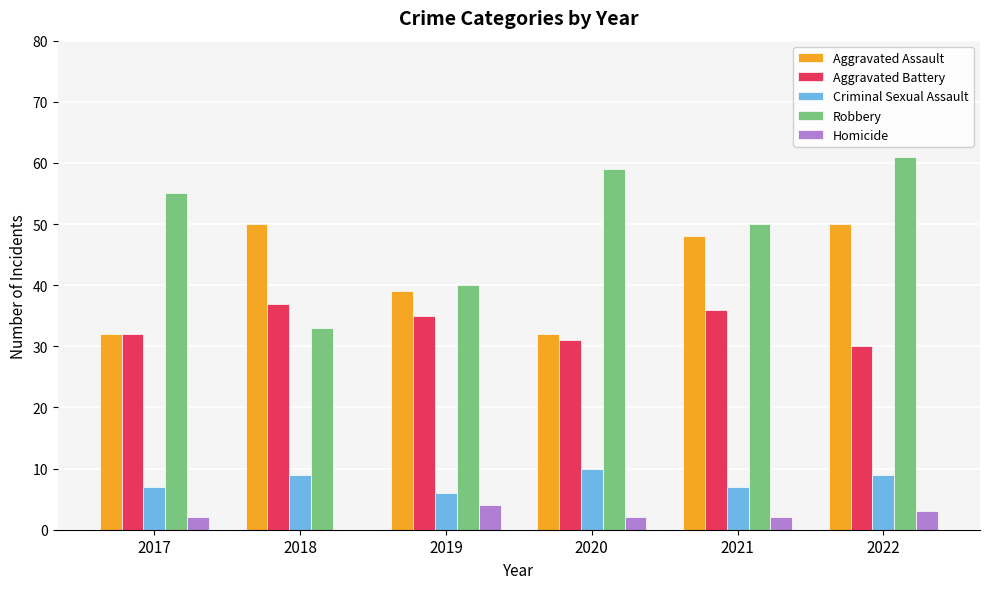

Which series changed the most between 2019 and 2022?

Robbery